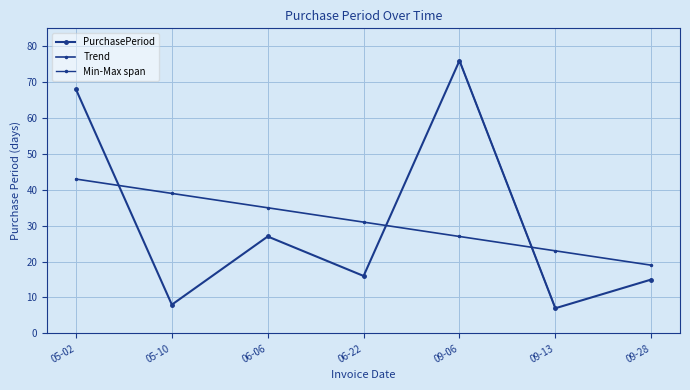

What is the ratio of the value at 06-22 to the value at 05-02?

0.2